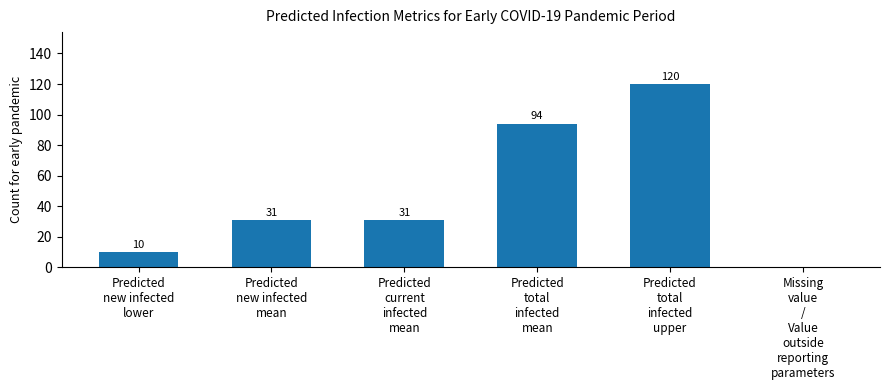

How many values are above zero?

5